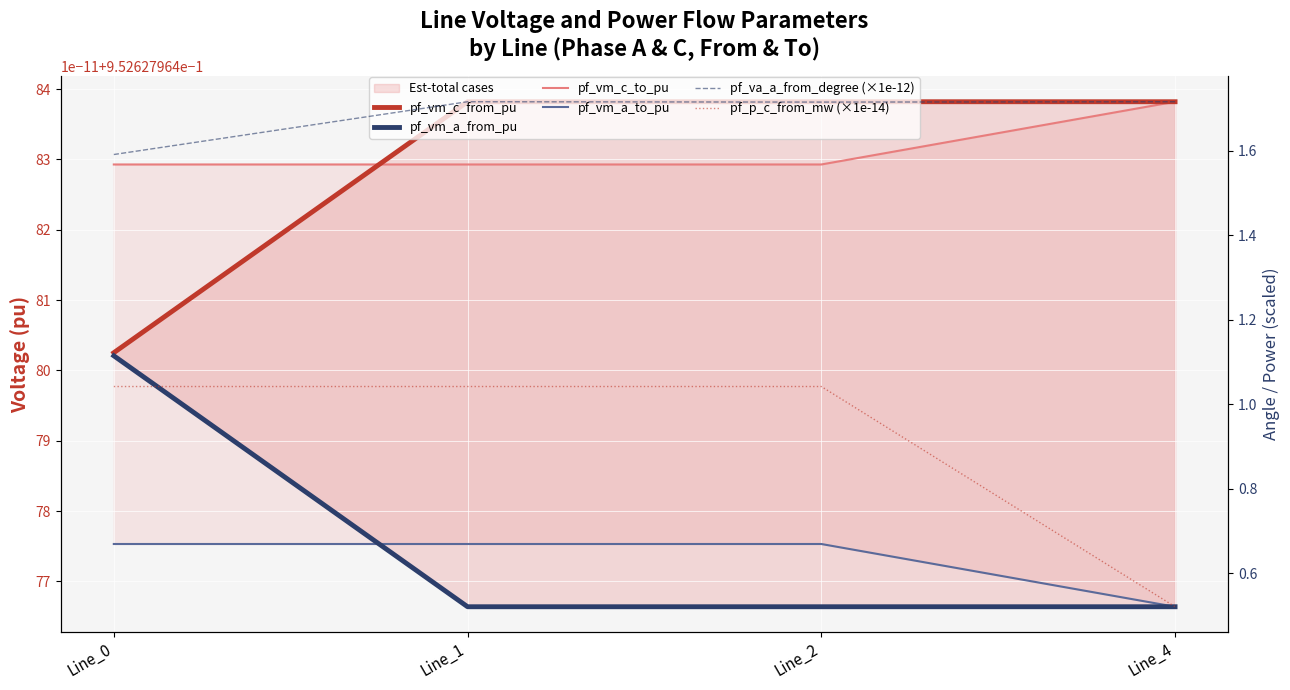

What is the highest value of the pf_va_a_from_degree (×1e-12) series?

1.7